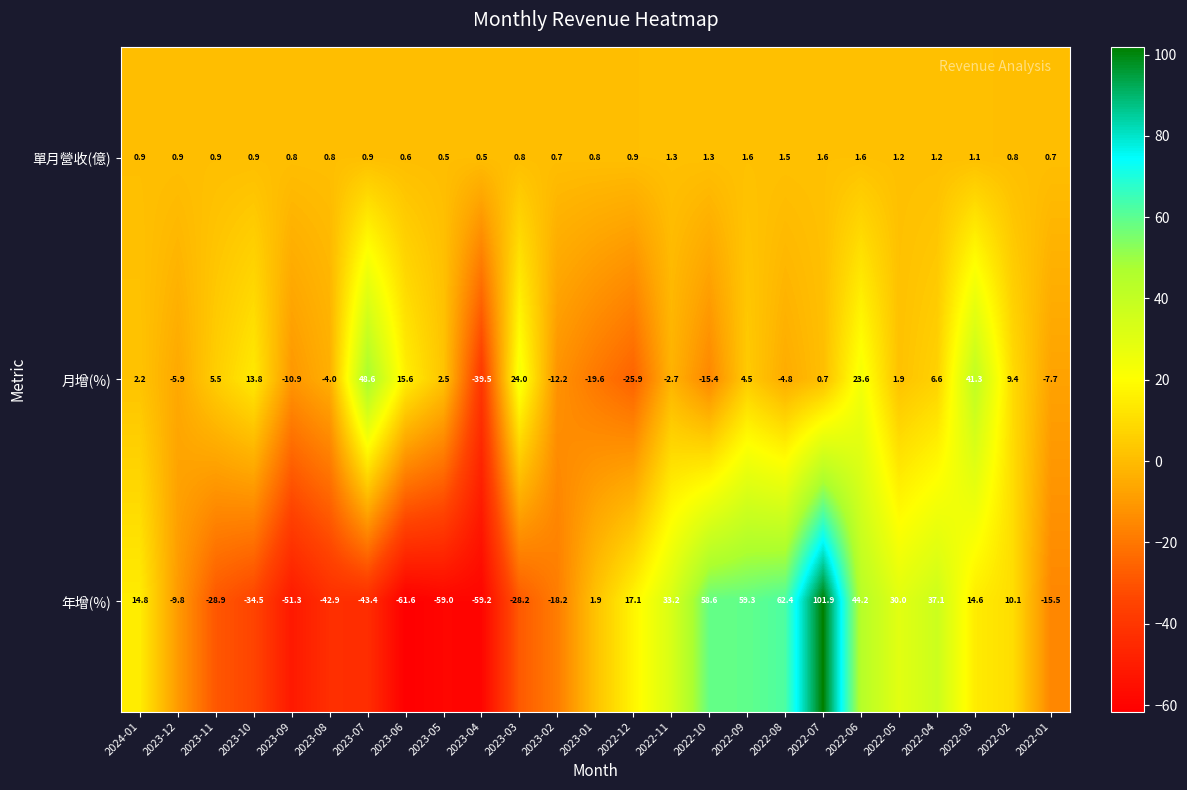

What is the difference between the maximum and second lowest values in the 單月營收(億) series?

1.1